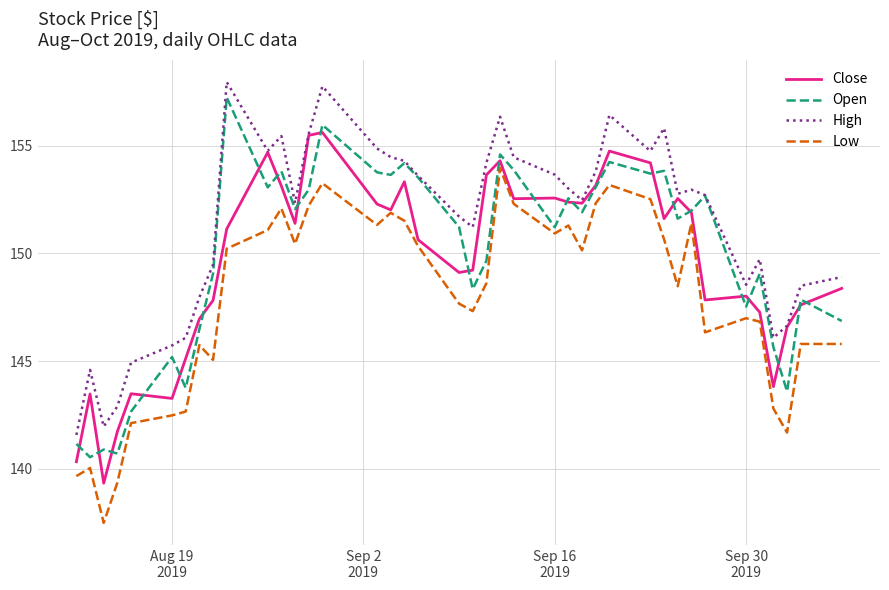

What is the lowest value of the Open series?

140.5